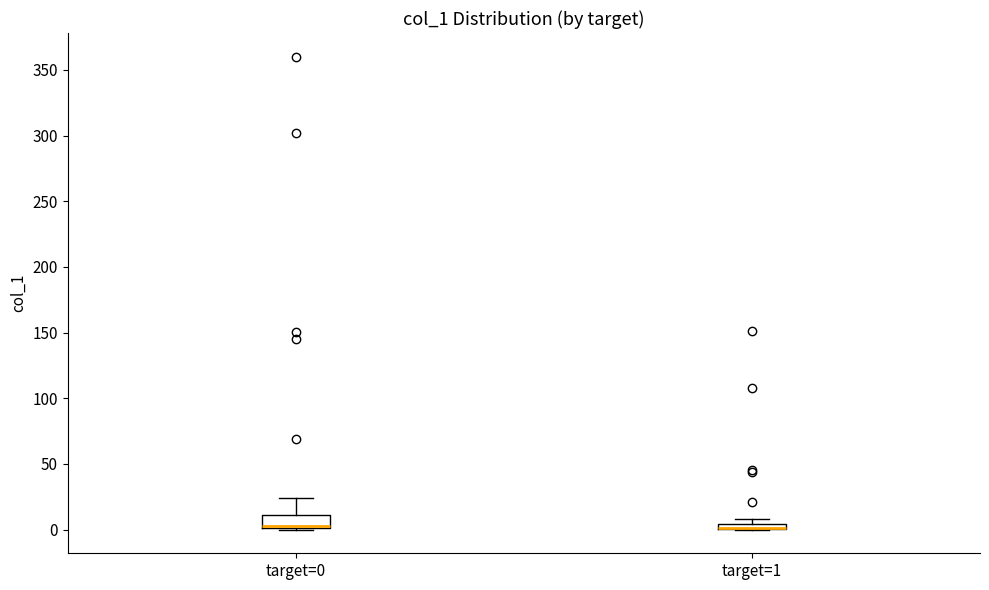

Comparing the boxes themselves (not the whiskers), which one is the tallest?

target=0